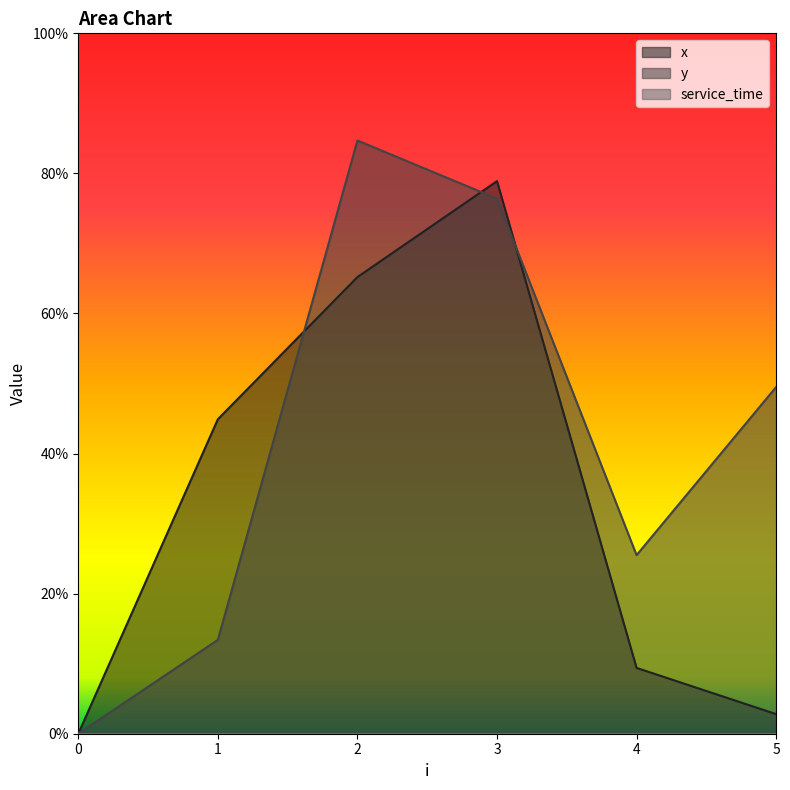

Which series has the largest total across all categories?

y